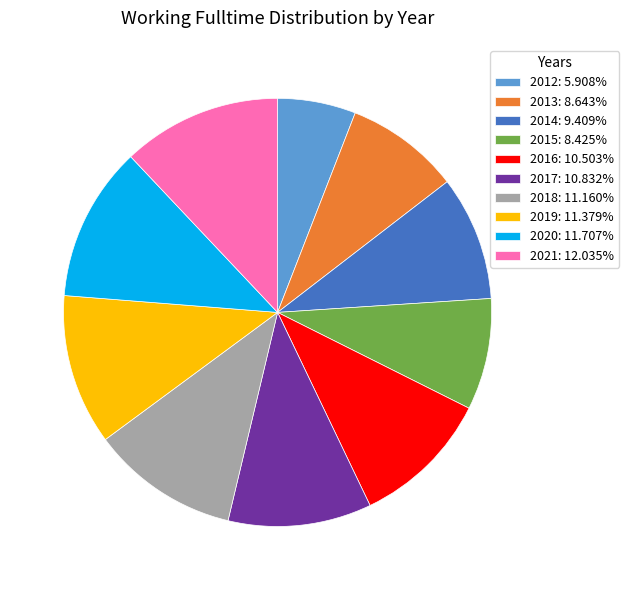

Do 2018: 11.160% and 2016: 10.503% together represent more than half of the pie?

No